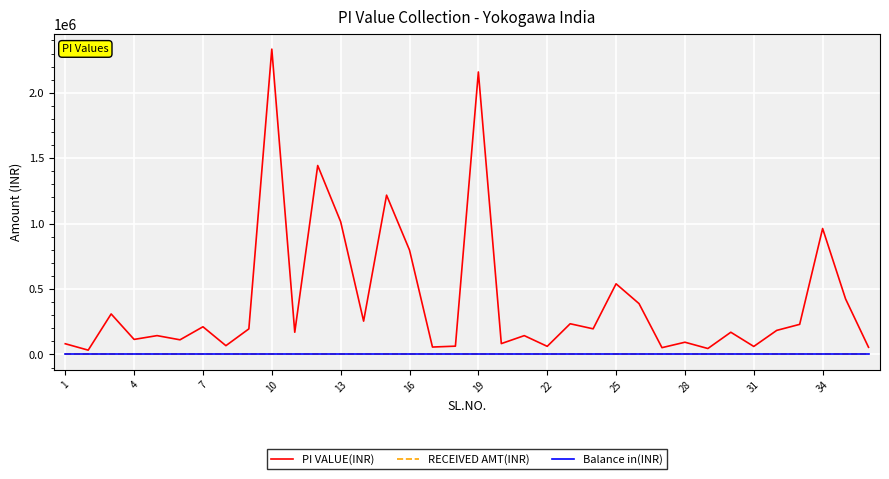

Does the chart have visible grid lines?

Yes